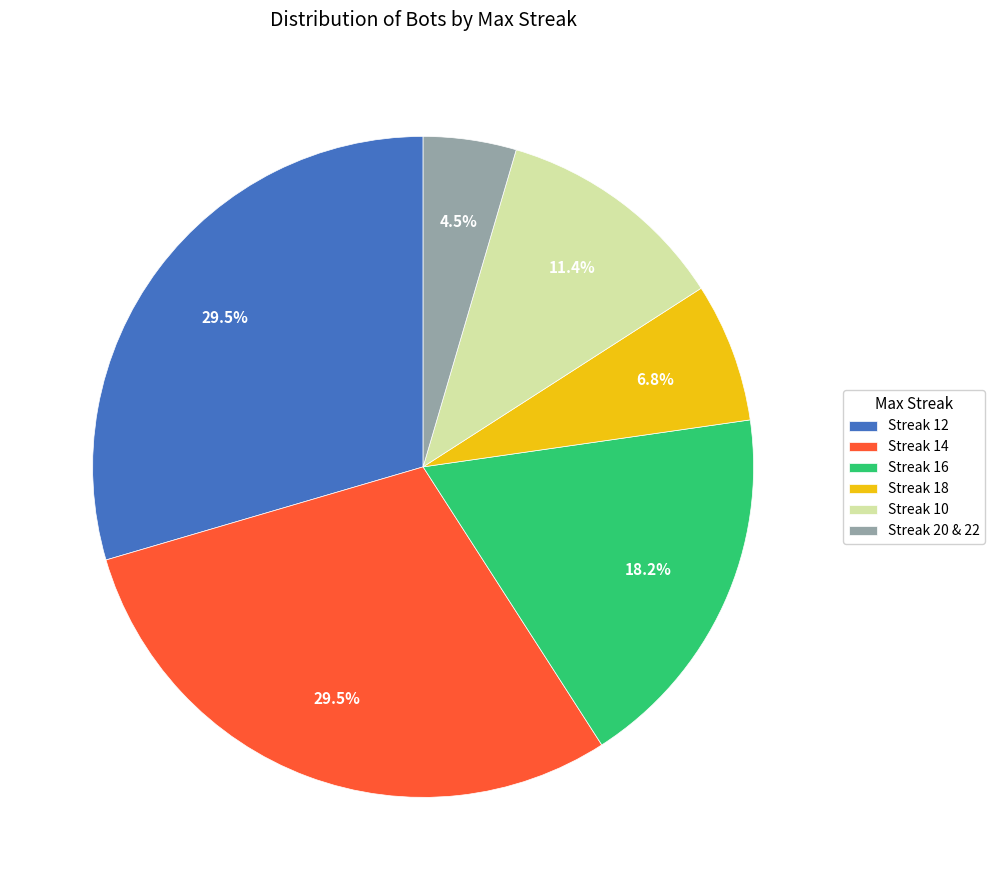

Does Streak 20 & 22 account for over 50% of the chart?

No